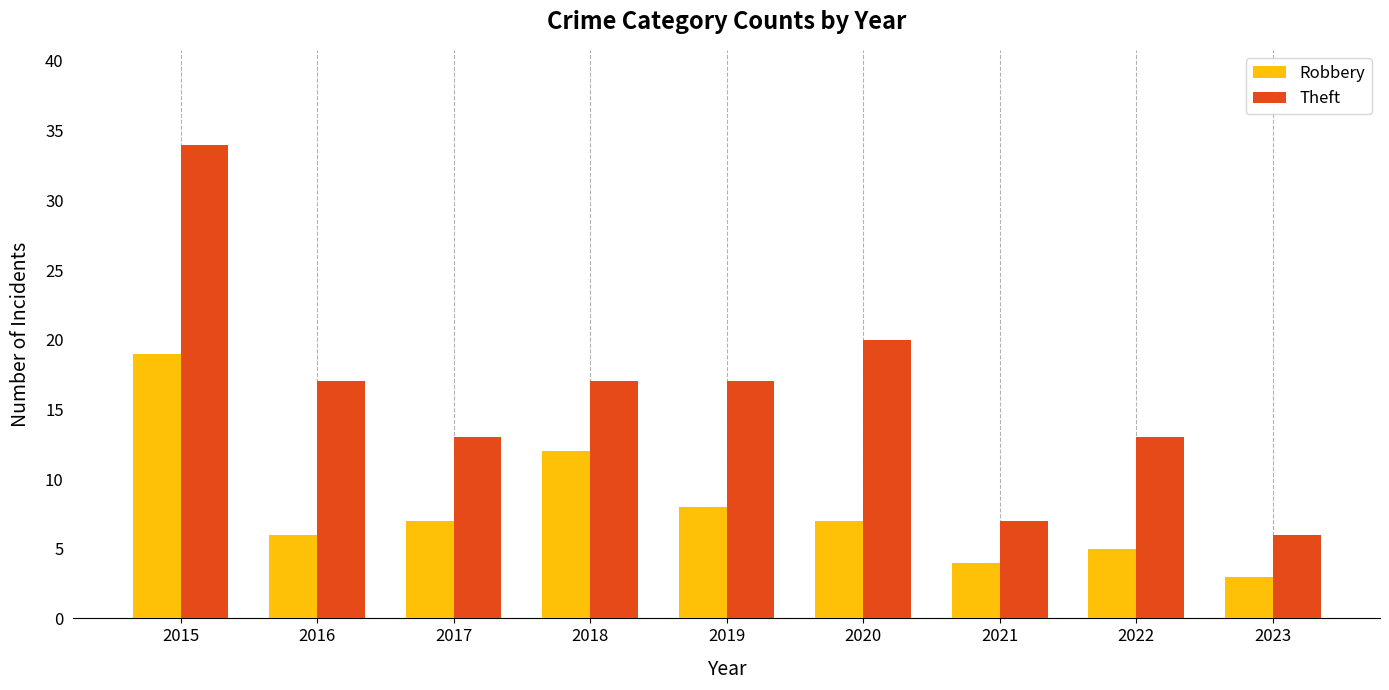

At 2020, list the series in order from smallest to largest.

Robbery, Theft